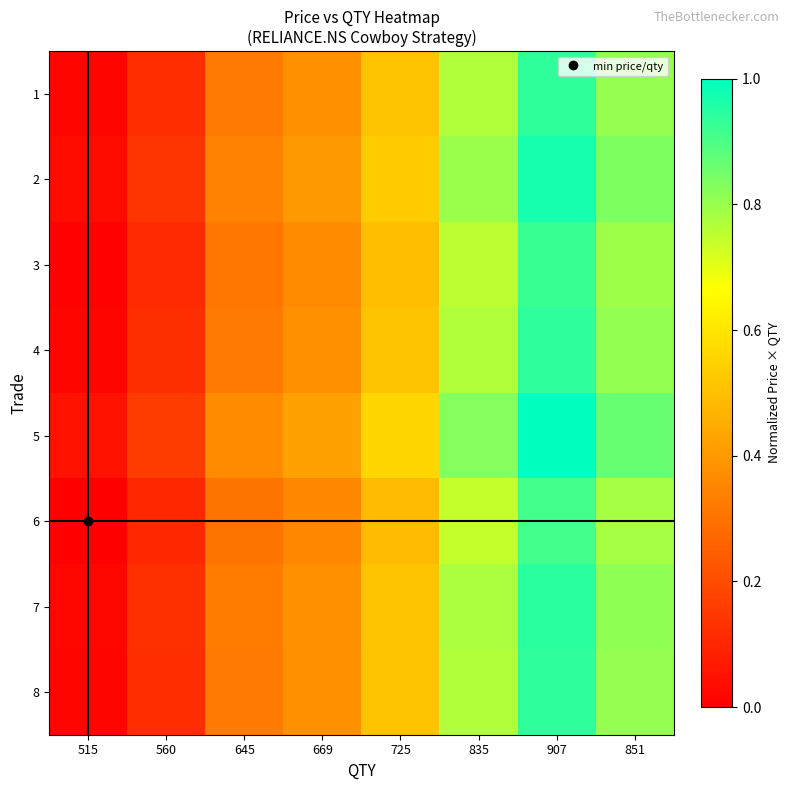

What is the spread (max minus min) of values at 669?

0.1